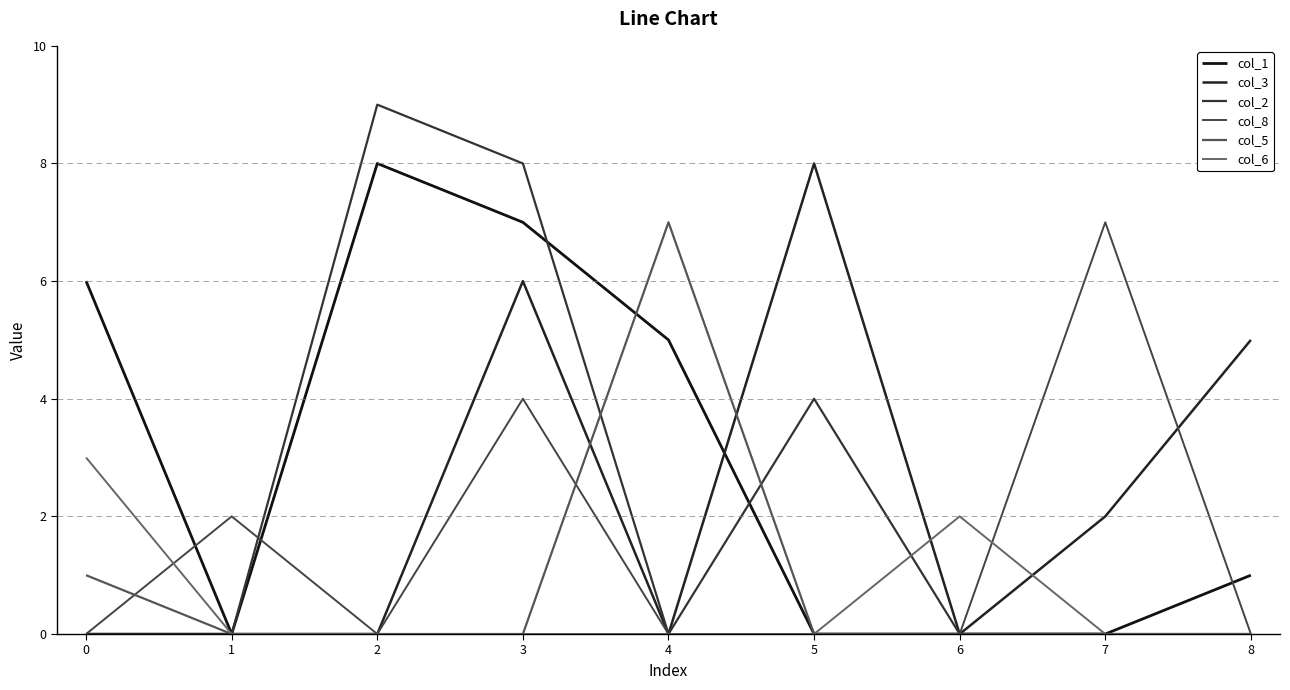

Which series has the largest total across all categories?

col_1